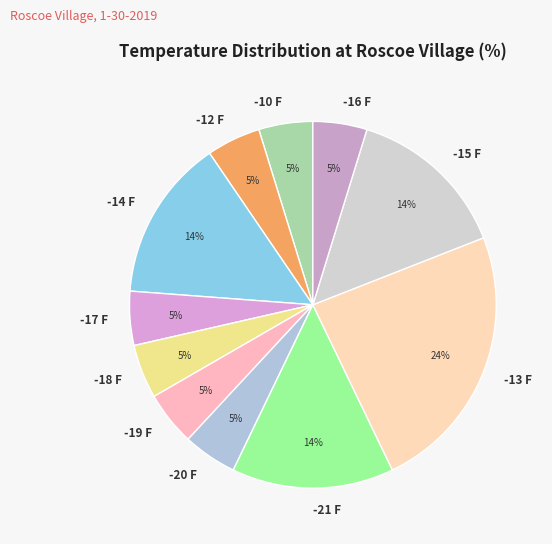

Is the sum of -20 F and -10 F greater than half?

No